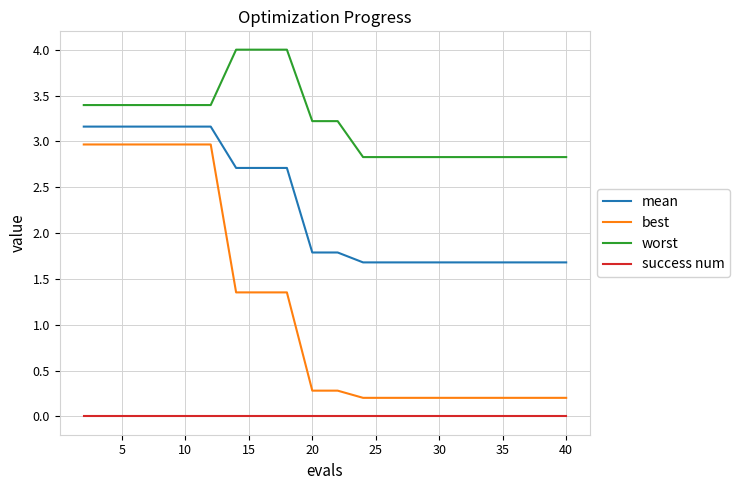

What is the difference between the maximum and minimum values in the worst series?

1.2